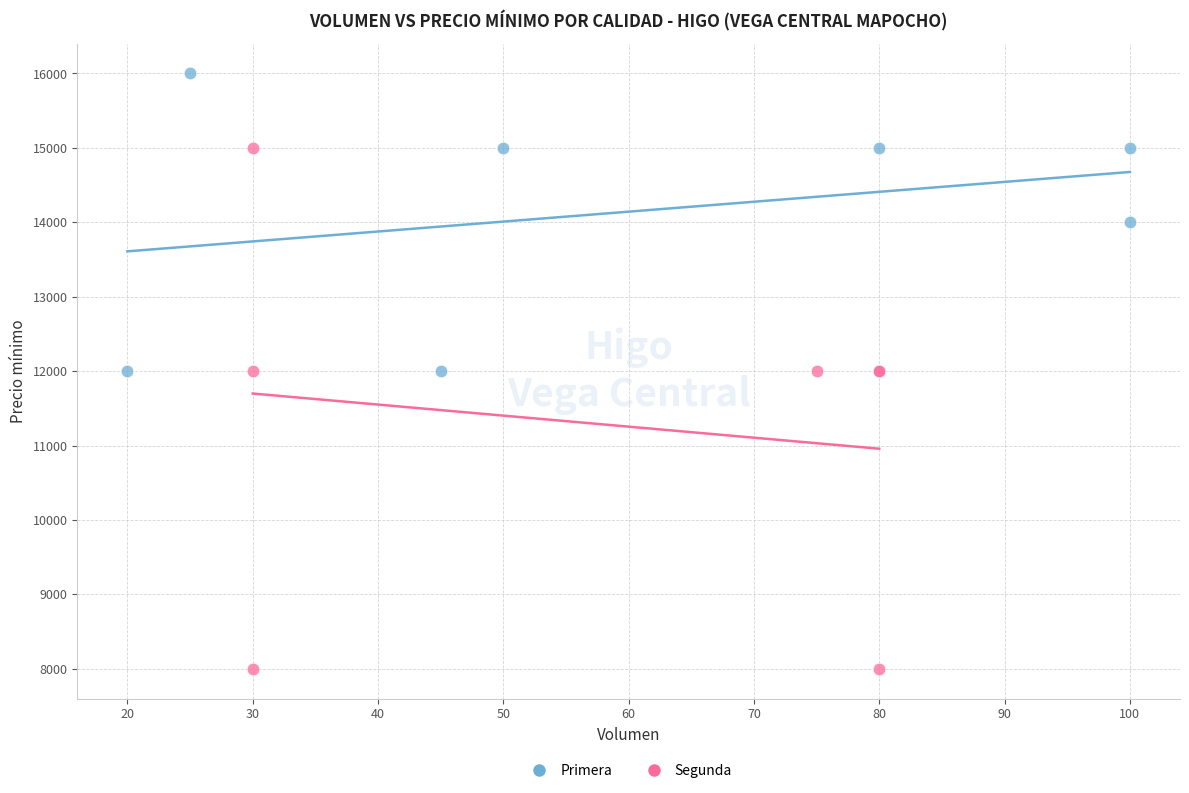

Which series reaches the maximum Y coordinate?

Primera